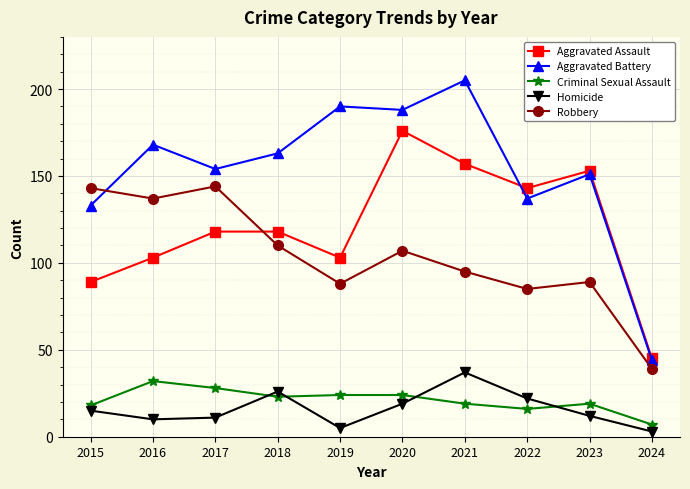

Is this an area chart (filled region under the line)?

No